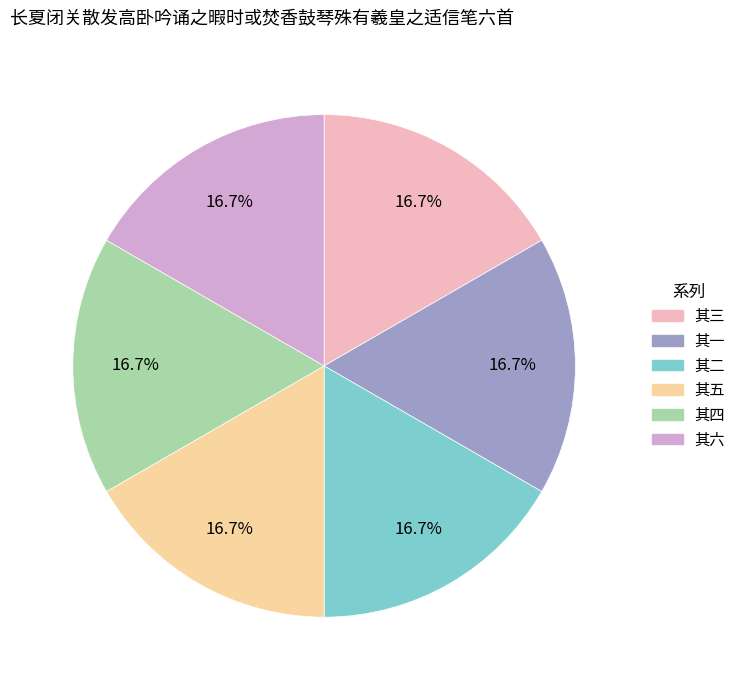

Approximately how many times larger is the value at 其四 compared to 其三?

1.0